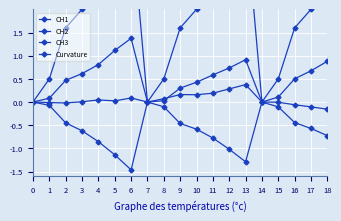

Between 3 and 7, which series saw the biggest shift?

Curvature